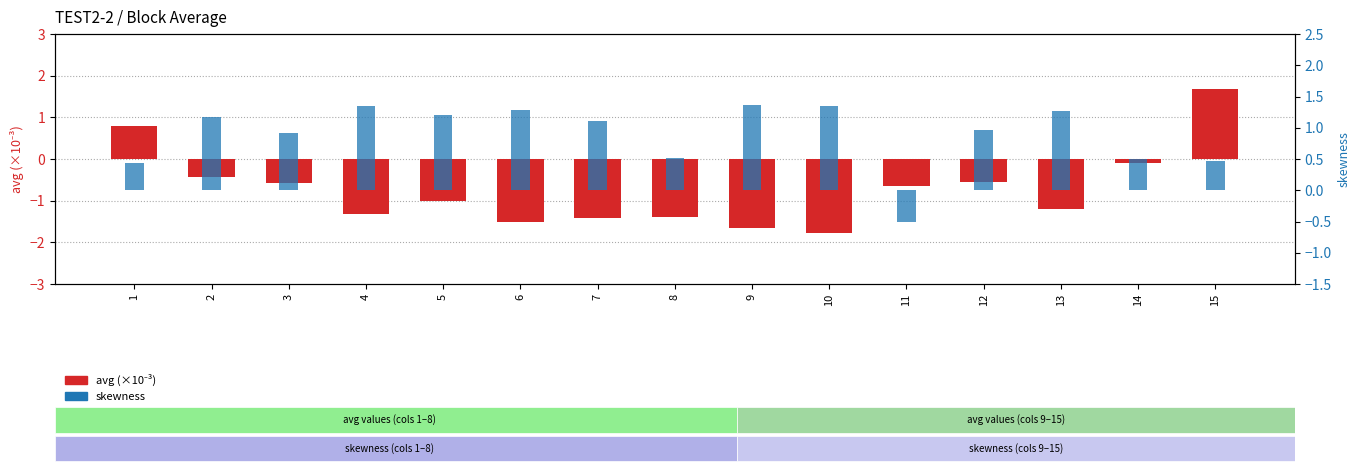

Is the value of avg (×1e-3) at 3 greater than the value of skewness at 7?

No